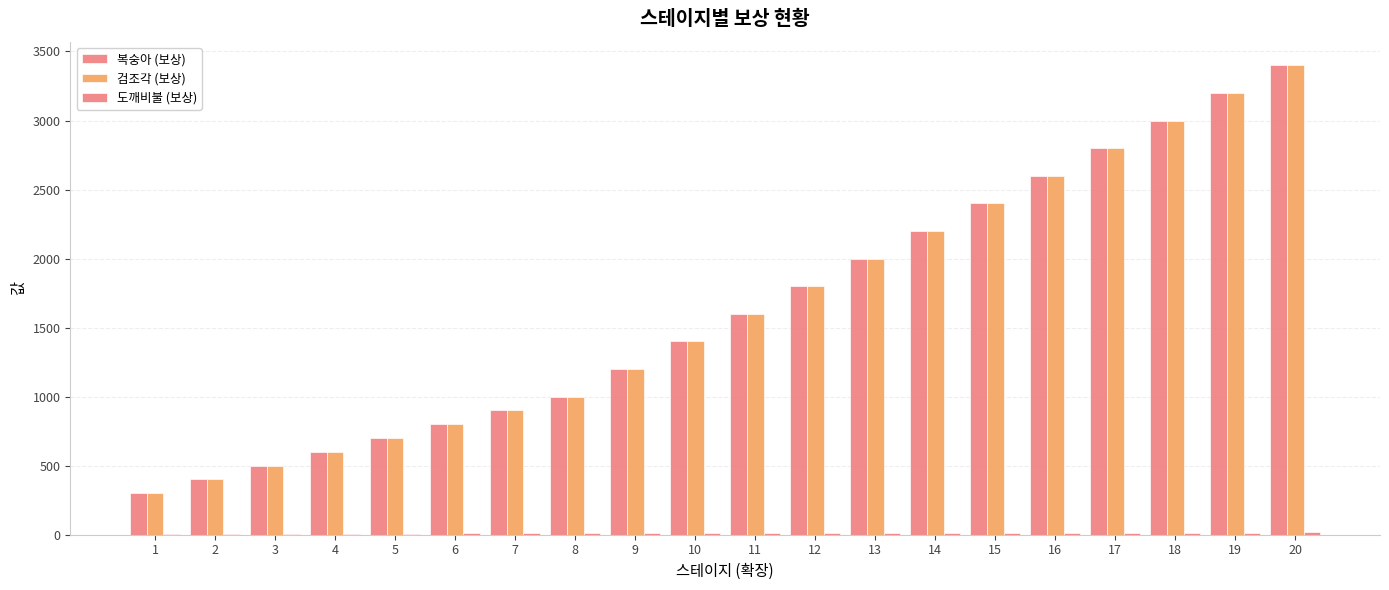

What is the maximum value for 검조각 (보상)?

3400